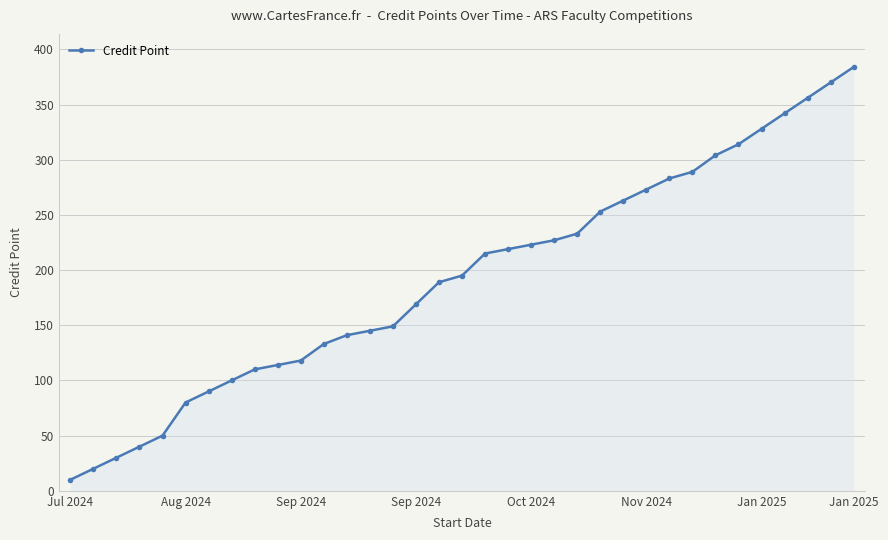

What is the difference between the maximum and minimum values?

374